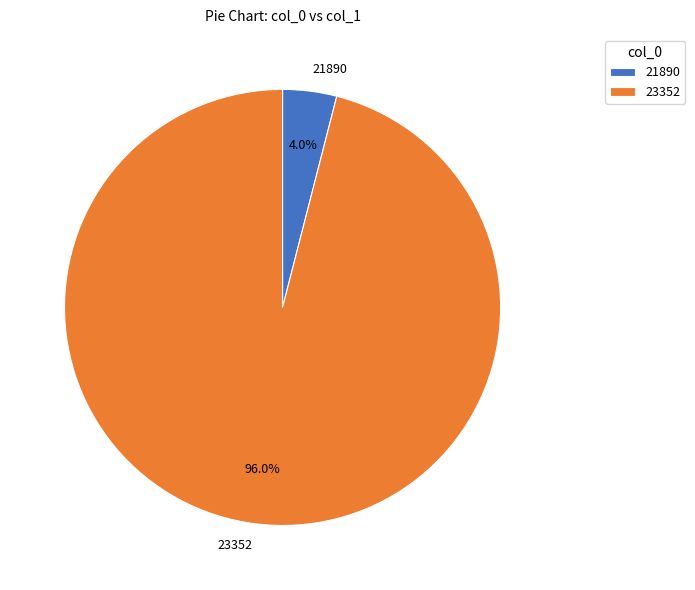

What percentage is the 21890 slice, to the nearest percent?

4%